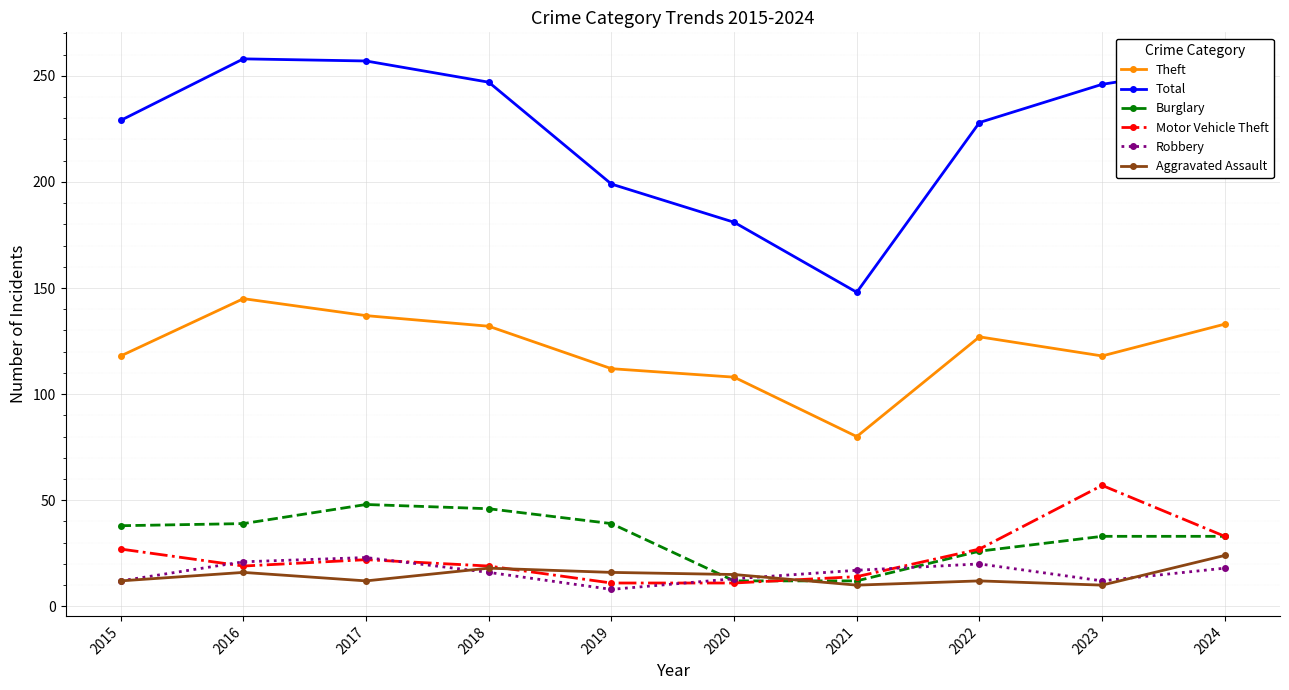

At which category does Motor Vehicle Theft reach its first local peak?

2017